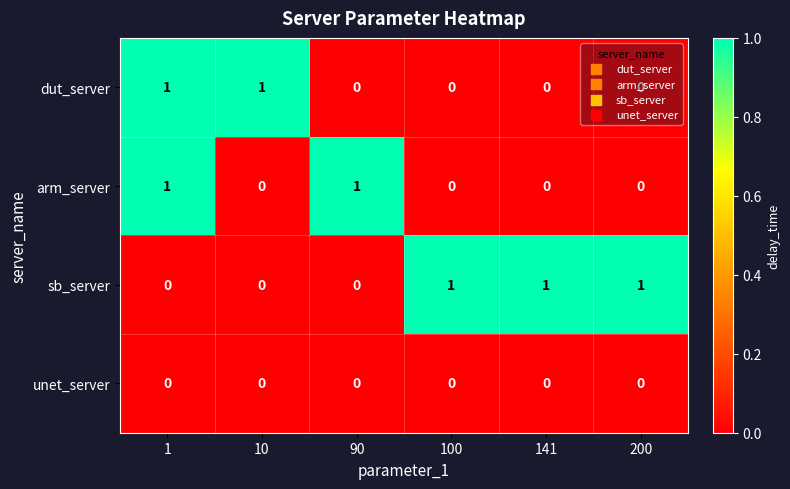

The sb_server series shows 1 at 200. True or false?

True